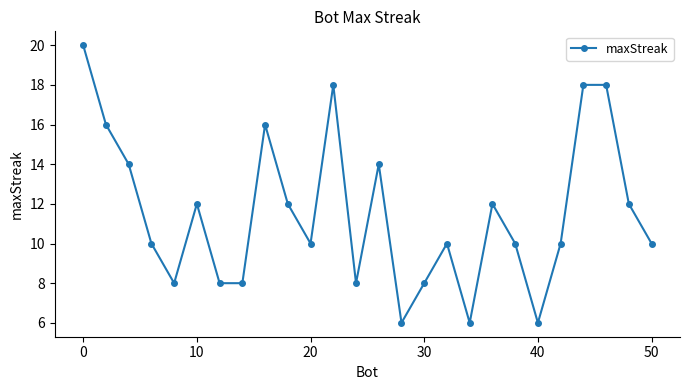

What is the sum of all values?

300